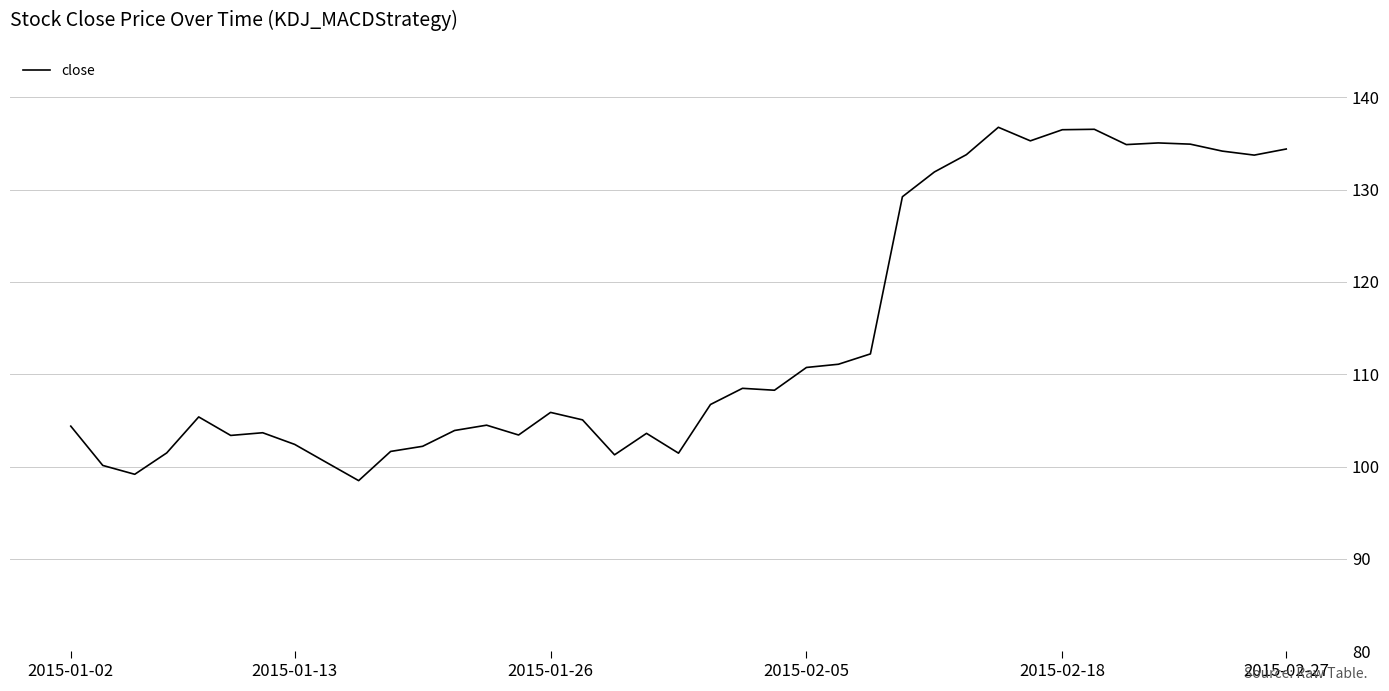

What is the difference between the maximum and minimum values?

38.3